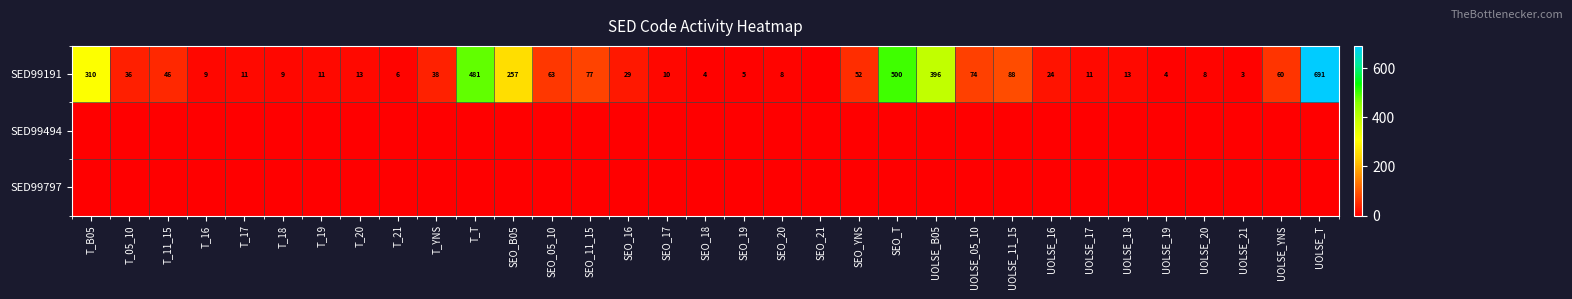

The SED99191 series shows 9 at T_18. True or false?

True